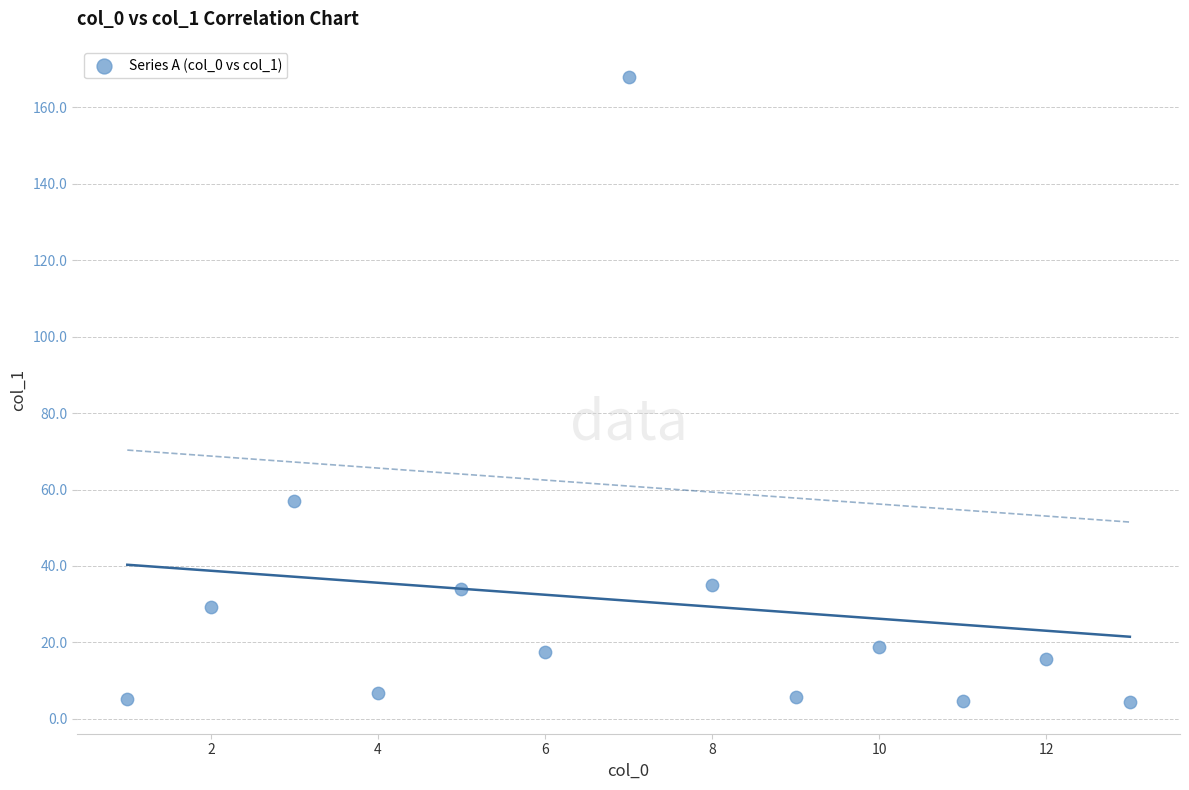

What Y value in the scatter plot is closest to 86?

57.0